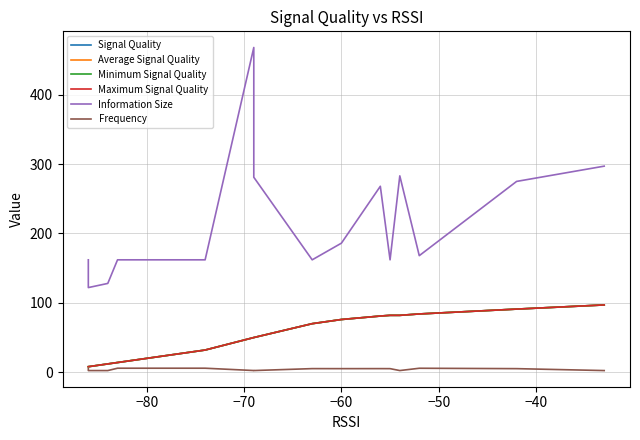

The value of Minimum Signal Quality at 10 is 42.6. True or false?

False